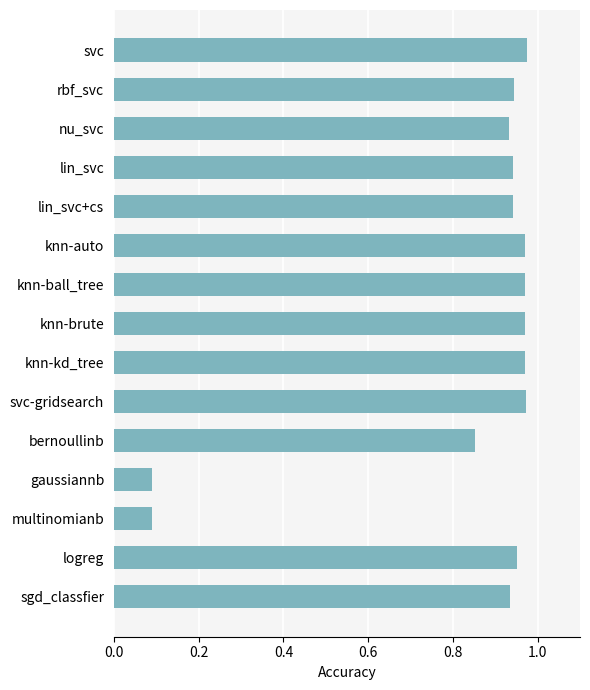

What is the average value?

0.8